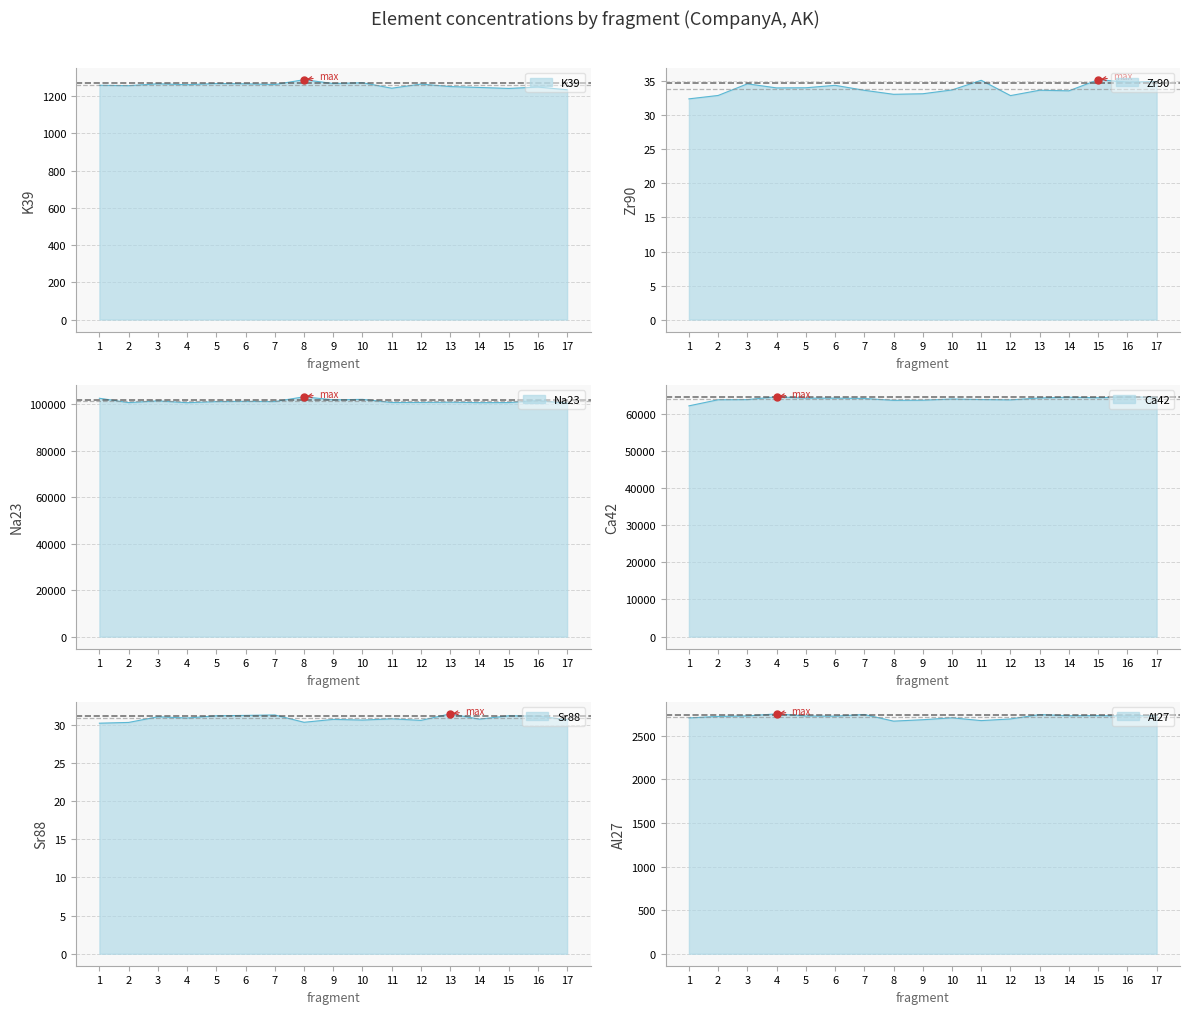

What is the approximate value of K39 at 6?

1266.9